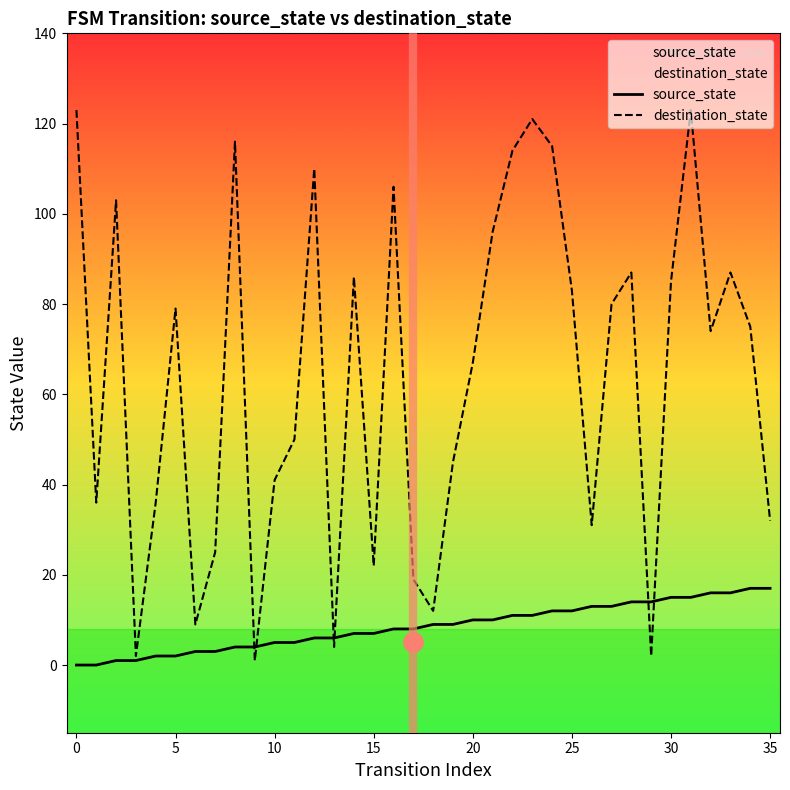

Is it true that destination_state equals 14 at 15?

False